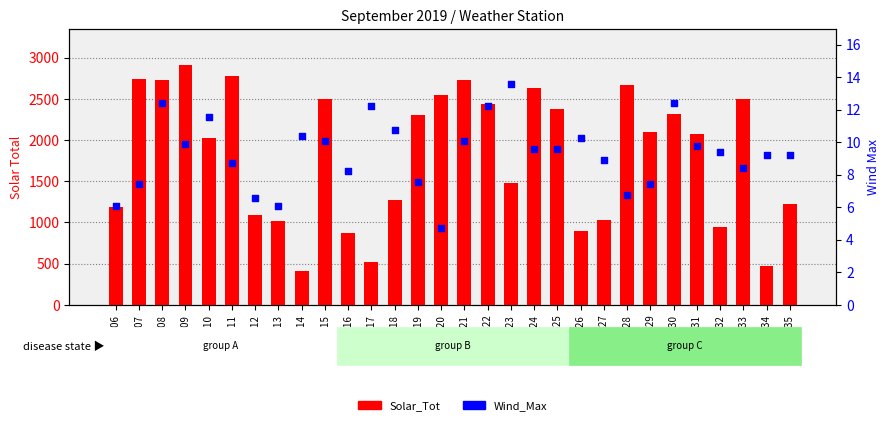

Which series contains the highest Y value?

Solar_Tot